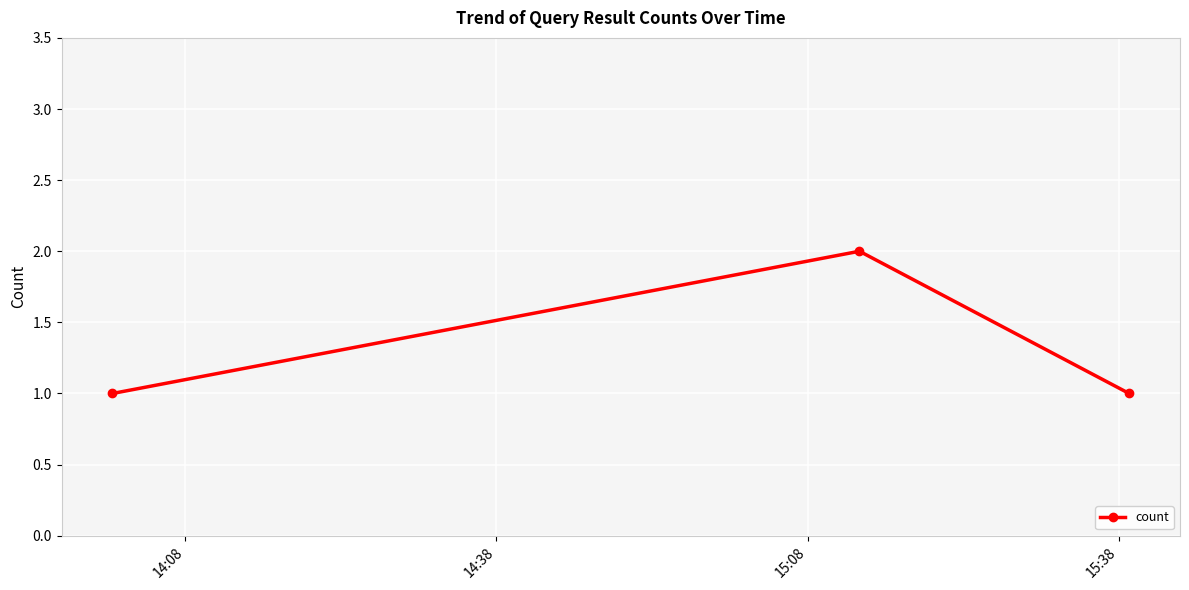

What is the sum of all values?

4